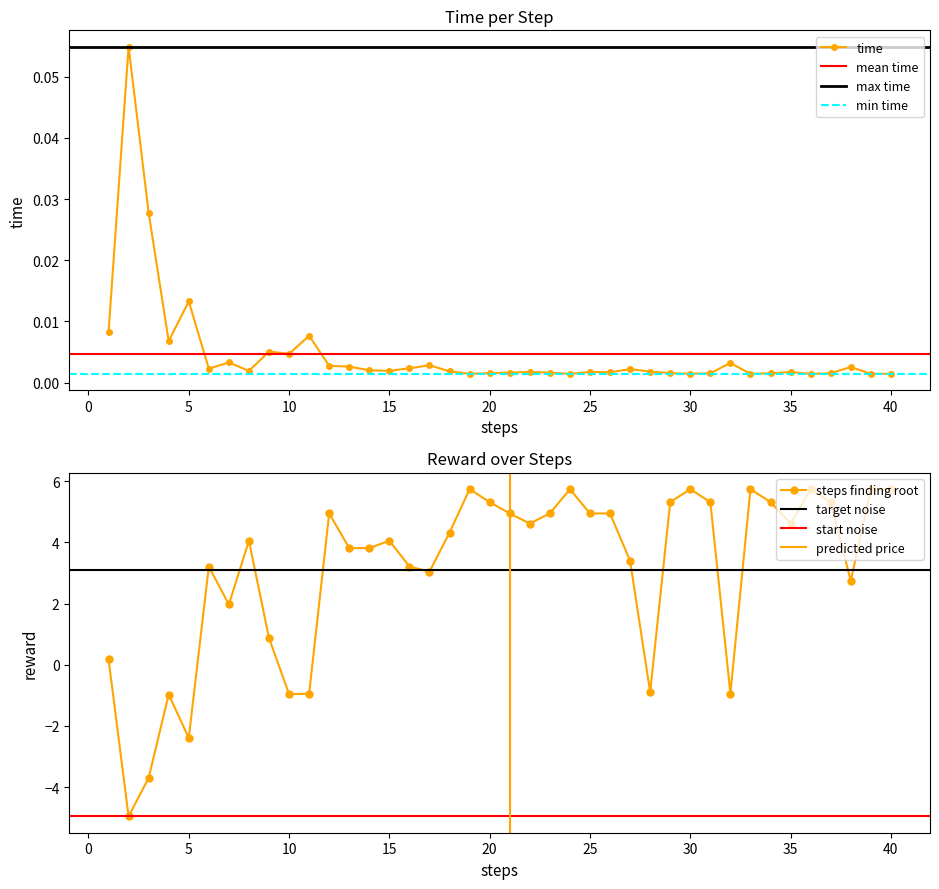

Reading left to right, list all the values displayed in this chart.

time: 0.0	0.1	0.0	0.0	0.0	0.0	0.0	0.0	0.0	0.0	0.0	0.0	0.0	0.0	0.0	0.0	0.0	0.0	0.0	0.0	0.0	0.0	0.0	0.0	0.0	0.0	0.0	0.0	0.0	0.0	0.0	0.0	0.0	0.0	0.0	0.0	0.0	0.0	0.0	0.0
reward: 0.2	-5.0	-3.7	-1.0	-2.4	3.2	2.0	4.0	0.9	-1.0	-0.9	4.9	3.8	3.8	4.0	3.2	3.0	4.3	5.7	5.3	4.9	4.6	4.9	5.7	4.9	4.9	3.4	-0.9	5.3	5.7	5.3	-0.9	5.7	5.3	4.6	5.7	5.3	2.7	5.7	5.7